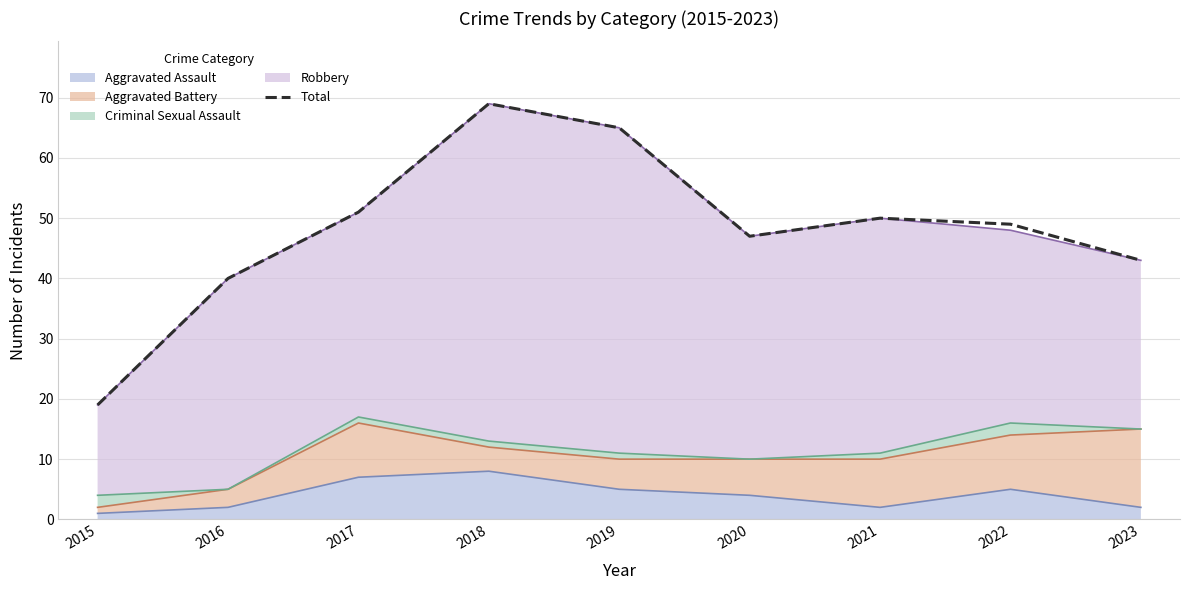

How many points are lower than both their immediate neighbors (excluding endpoints)?

1